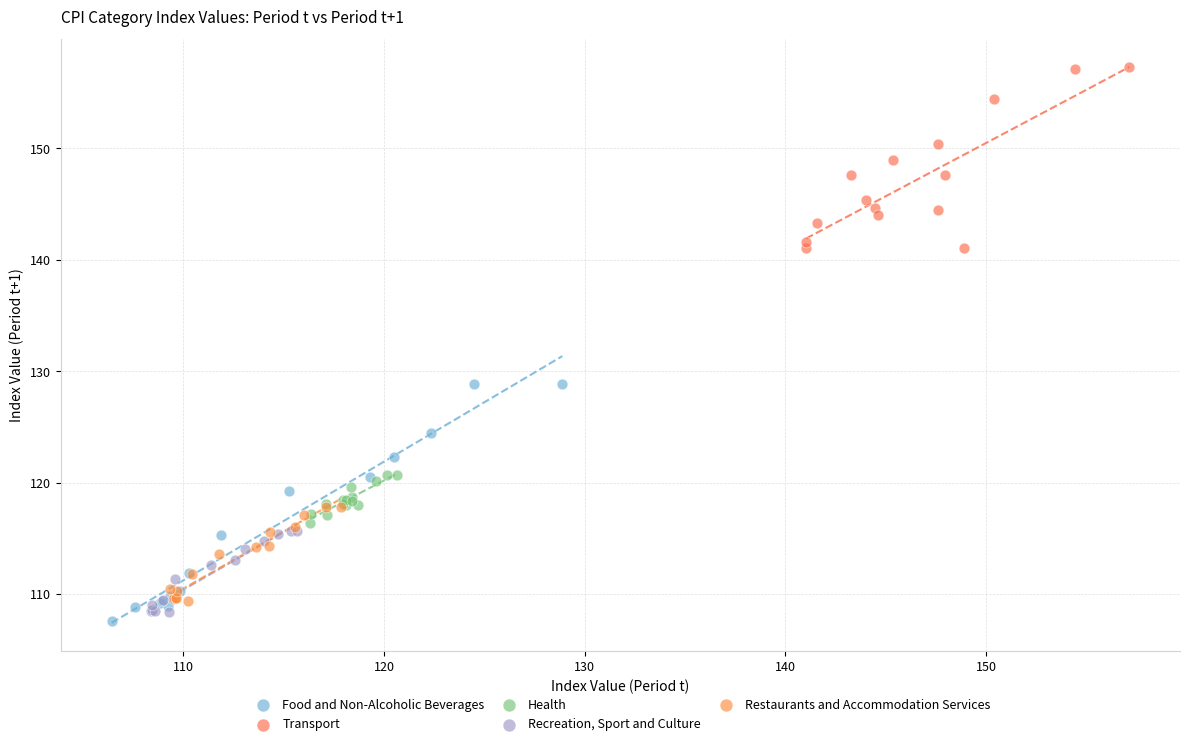

What are all the series names shown in the legend?

Food and Non-Alcoholic Beverages, Transport, Health, Recreation, Sport and Culture, Restaurants and Accommodation Services